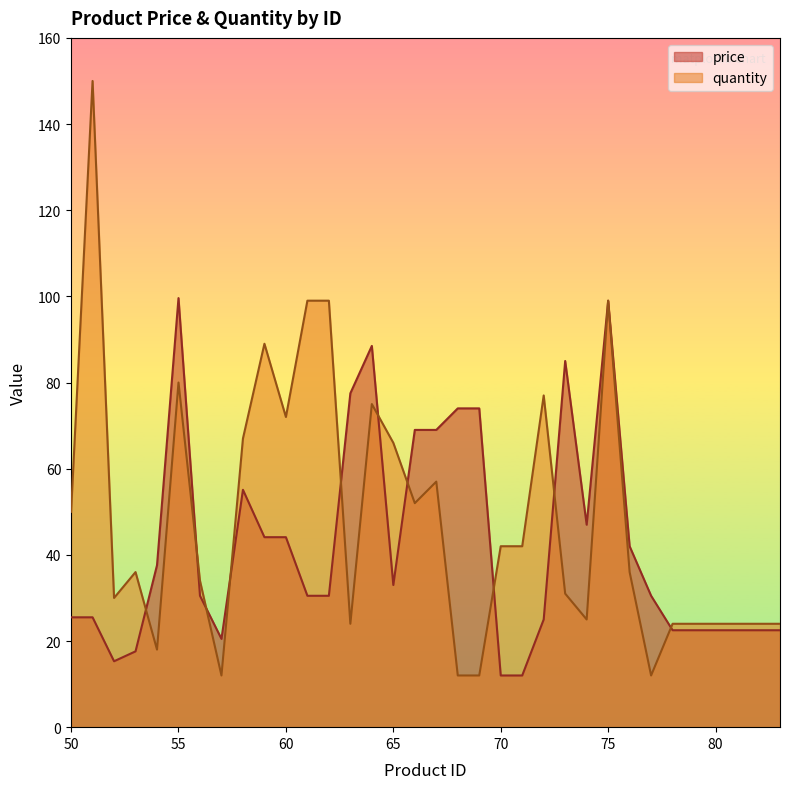

Which series has the widest spread of values?

quantity